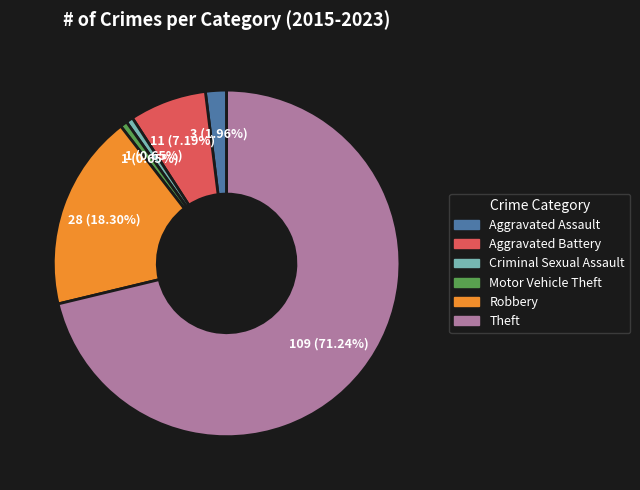

How much of the chart is everything except Robbery?

81.7%